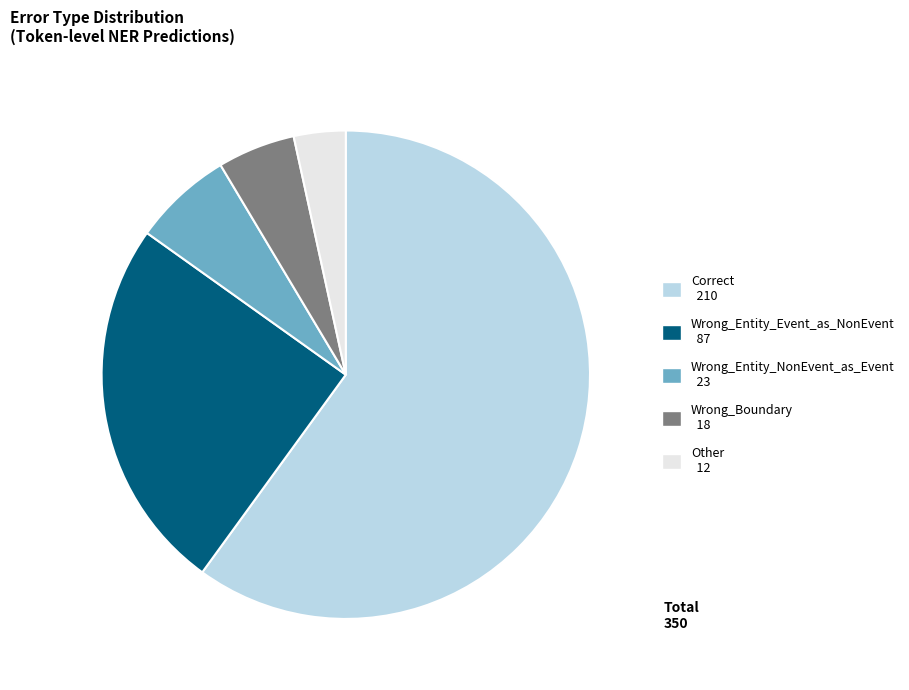

Is there a majority slice in this chart?

Yes